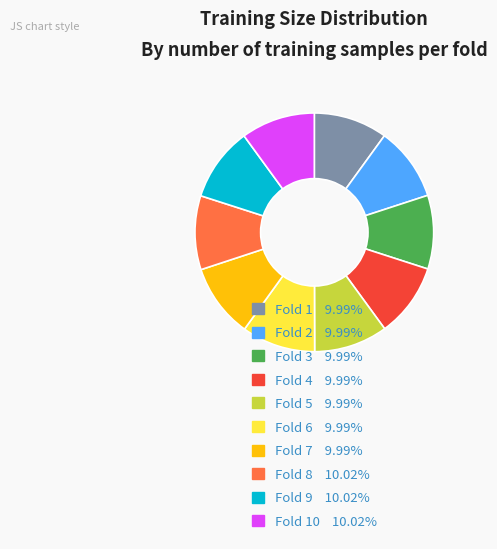

Is there a majority slice in this chart?

No